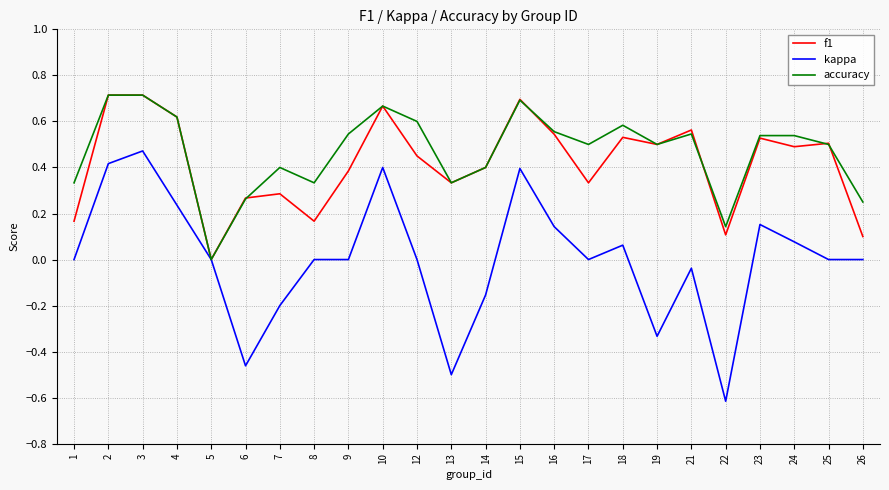

The kappa series shows 0.6 at 1. True or false?

False